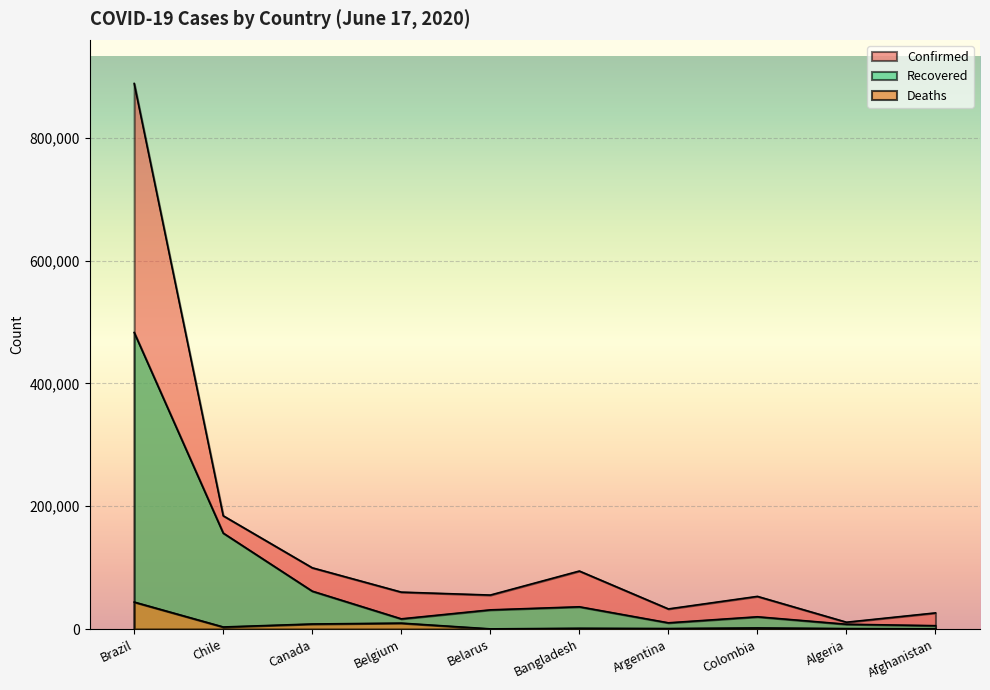

How many interior local peaks does the Confirmed series have?

2